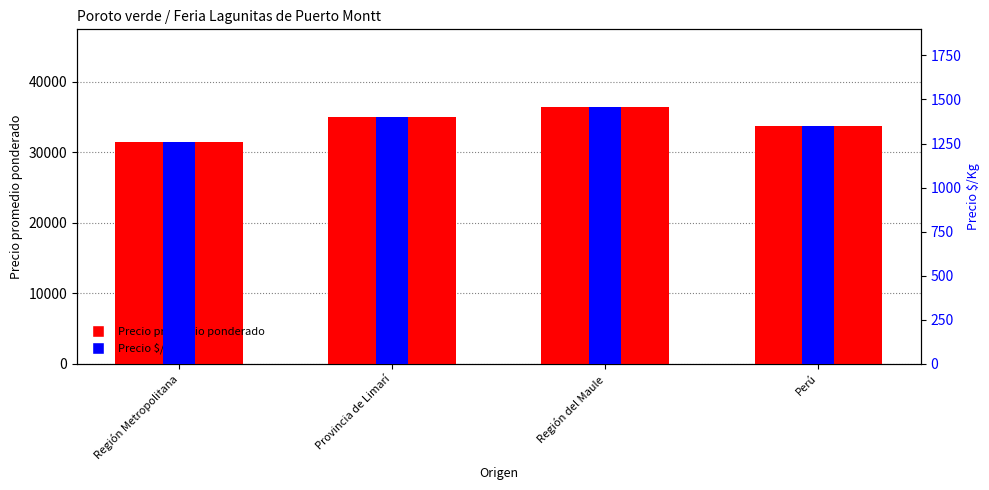

What is the difference between the Precio promedio ponderado values at Región Metropolitana and Perú?

2281.2